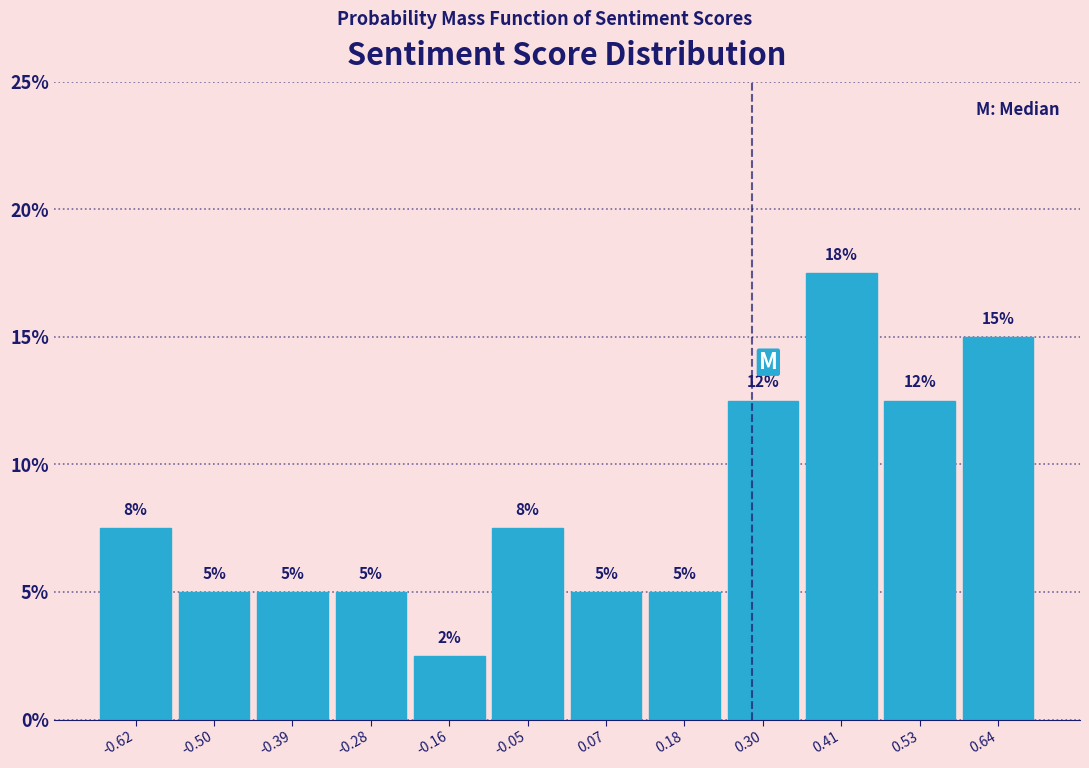

Which range on the x-axis has the tallest bar?

0.36 to 0.46